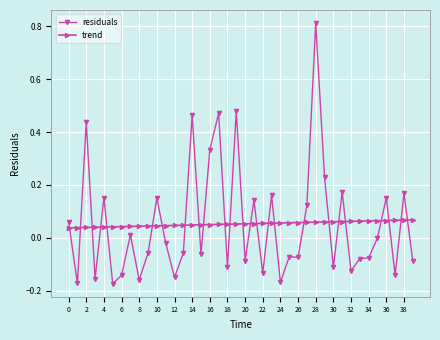

How many lines are shown in the chart?

2